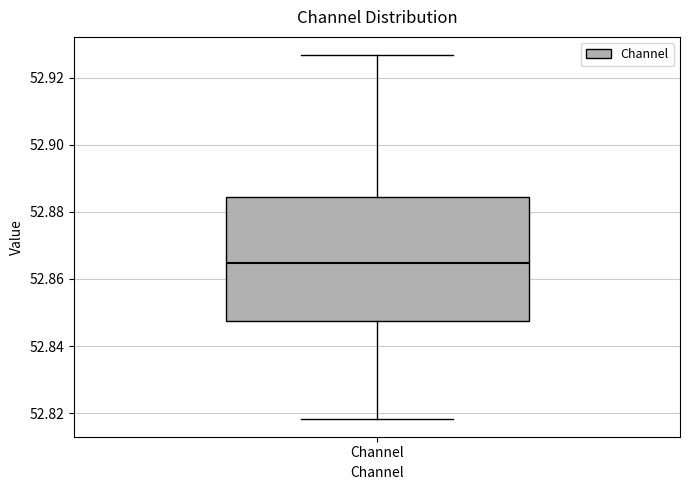

Where does the median line of the box for Channel sit on the y-axis? The values are not printed on the chart, so give them approximately, as read against the axis.

52.864